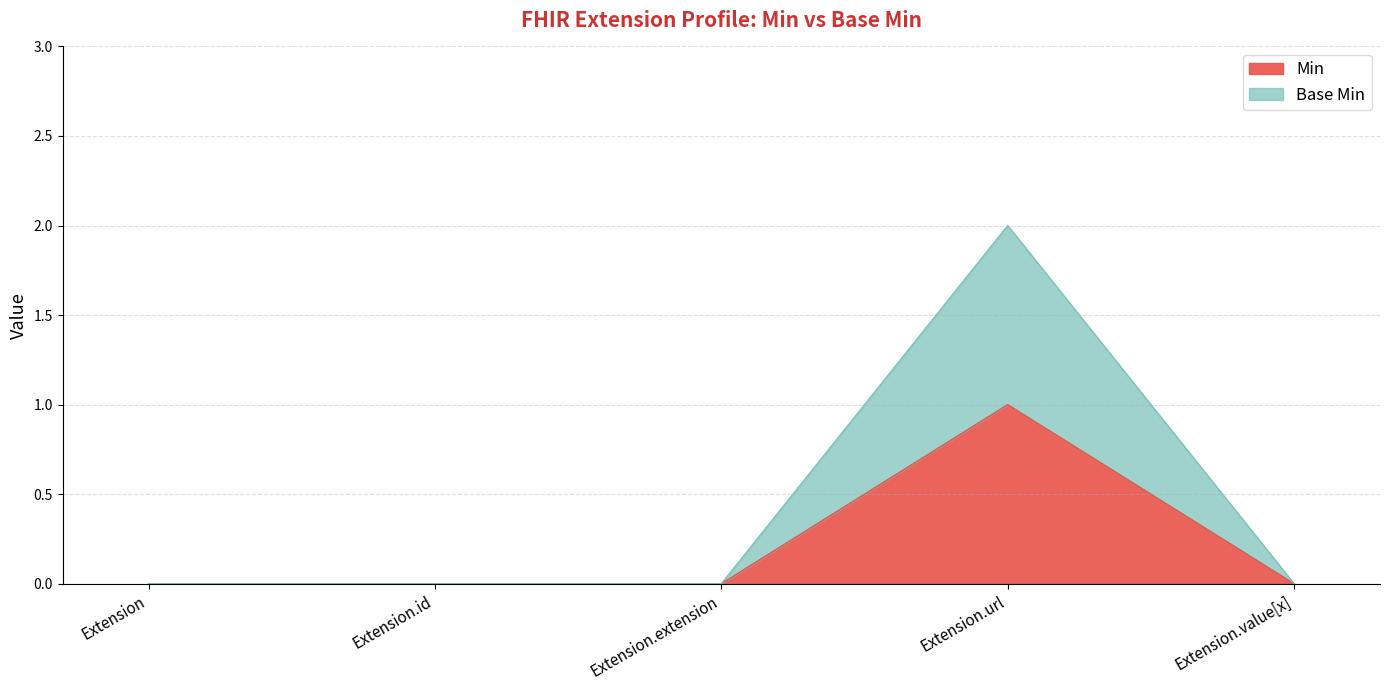

At how many categories does at least one series exceed 0?

1